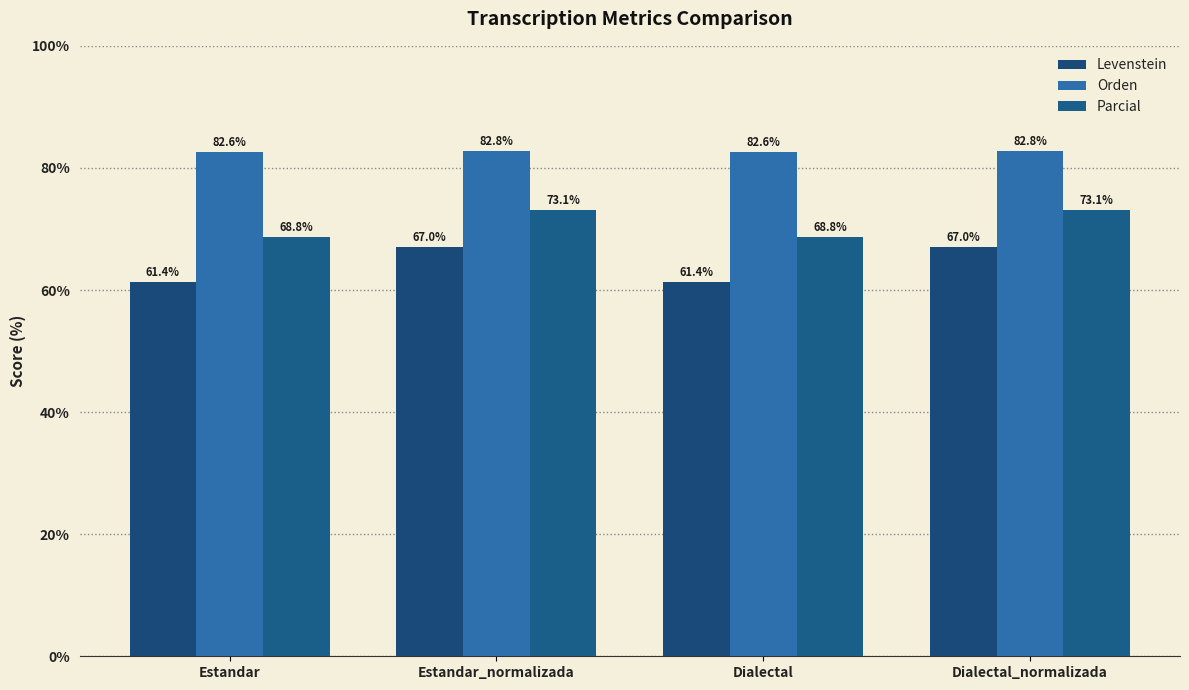

Reading right to left, transcribe all the data shown in this chart.

Levenstein: Dialectal_normalizada=67.0	Dialectal=61.4	Estandar_normalizada=67.0	Estandar=61.4
Orden: Dialectal_normalizada=82.8	Dialectal=82.6	Estandar_normalizada=82.8	Estandar=82.6
Parcial: Dialectal_normalizada=73.1	Dialectal=68.8	Estandar_normalizada=73.1	Estandar=68.8